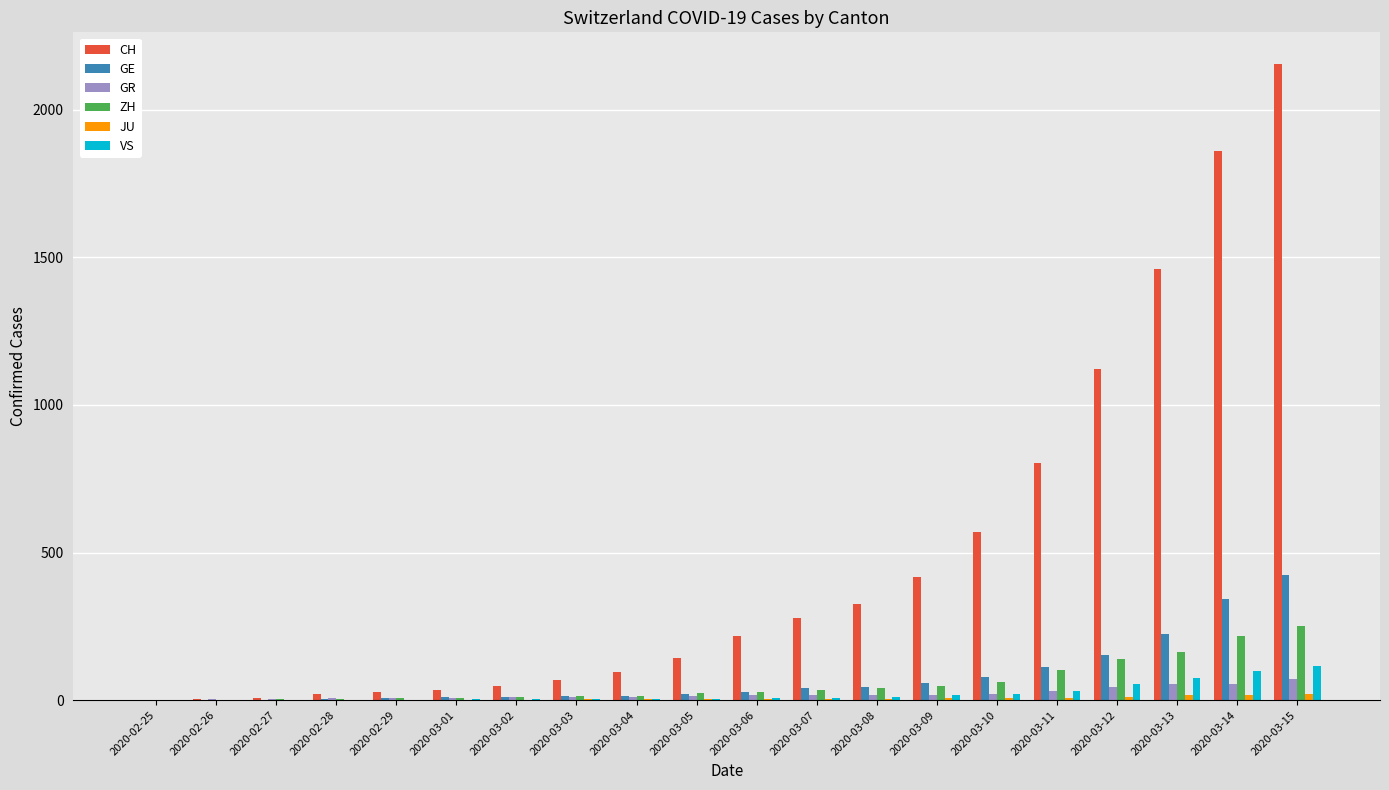

What is the highest value of the GE series?

425